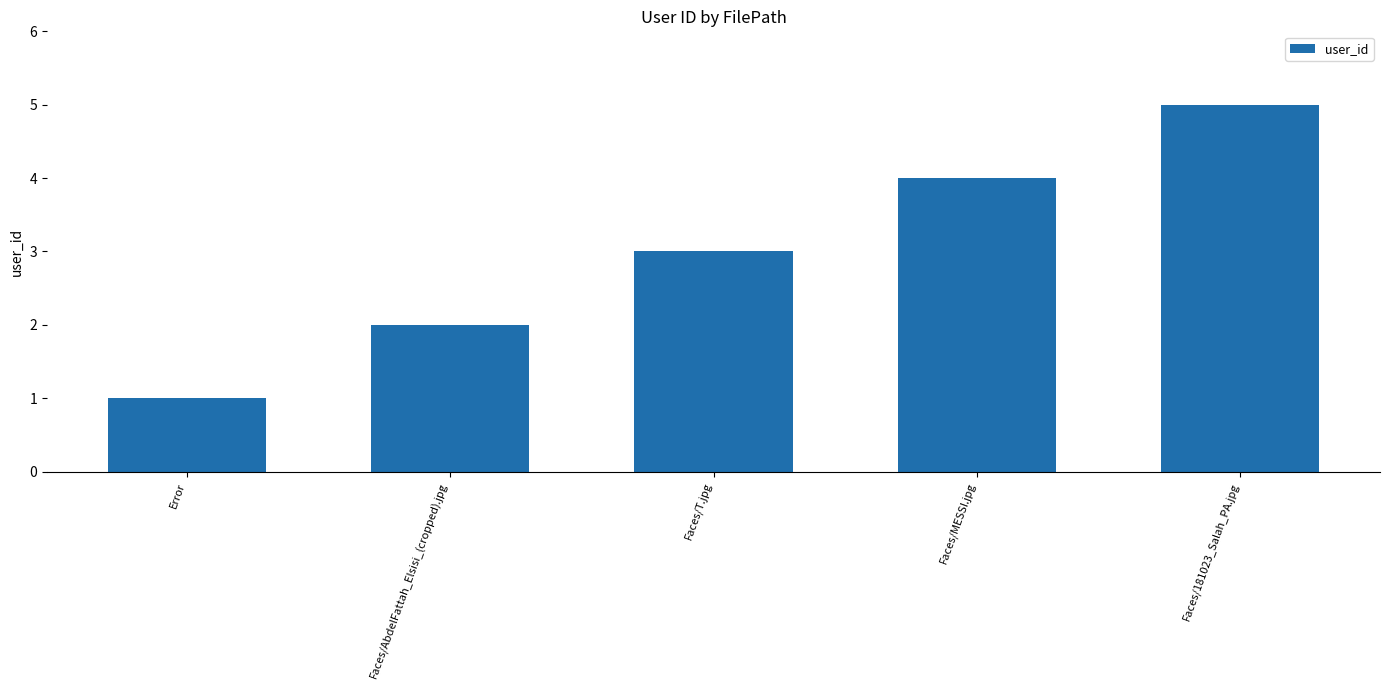

What is the label of the 4th bar from the left?

Faces/MESSI.jpg